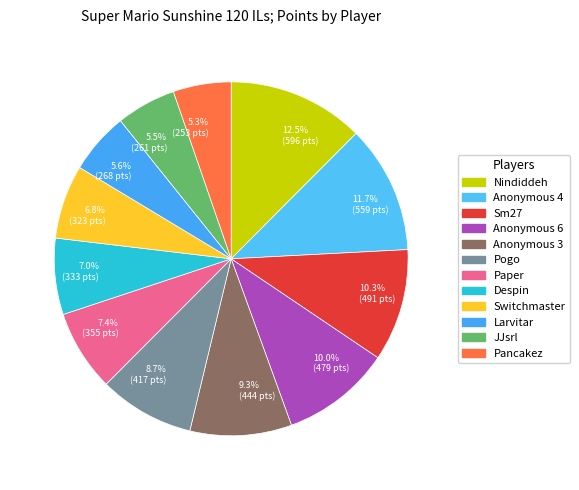

What percentage is the Anonymous 6 slice, to the nearest percent?

10%